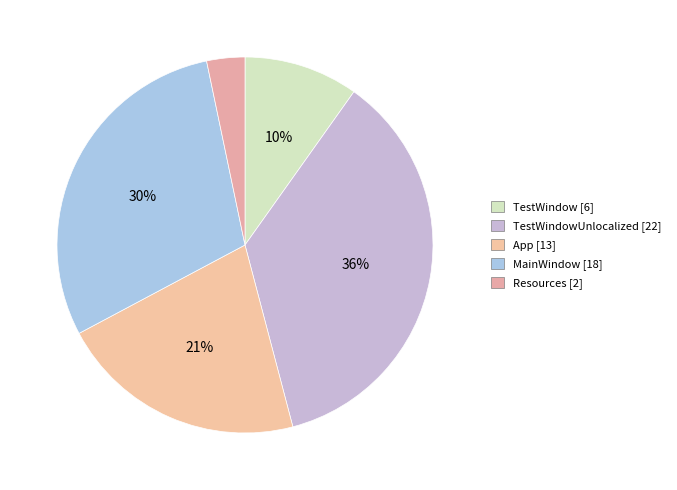

To the nearest percent, what is the average slice percentage?

20%